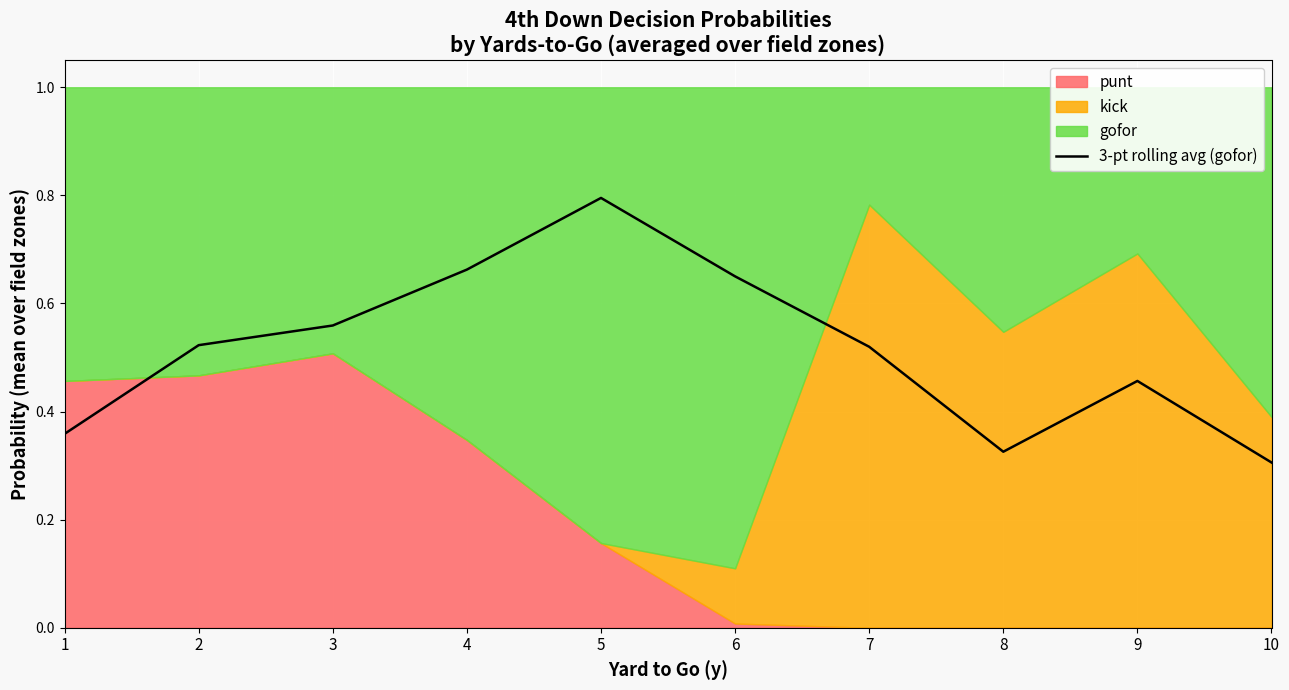

Reading left to right, transcribe all the data shown in this chart.

0.4	0.5	0.6	0.7	0.8	0.7	0.5	0.3	0.5	0.3